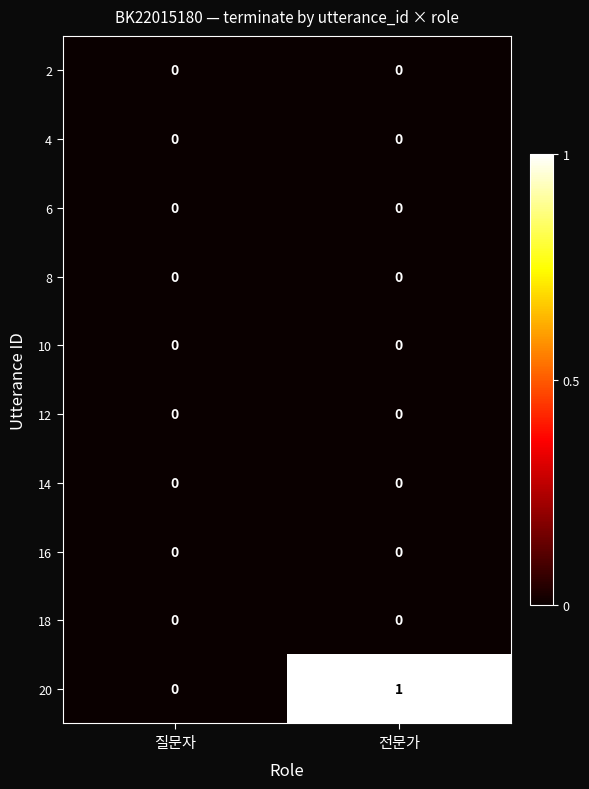

Which series has the largest total across all categories?

20